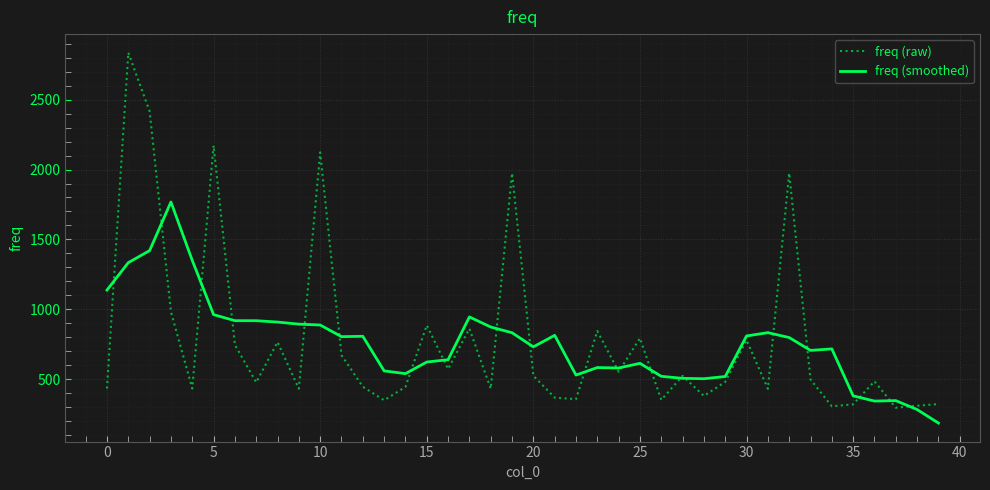

Rank the series by their maximum value, from lowest to highest.

freq (smoothed), freq (raw)